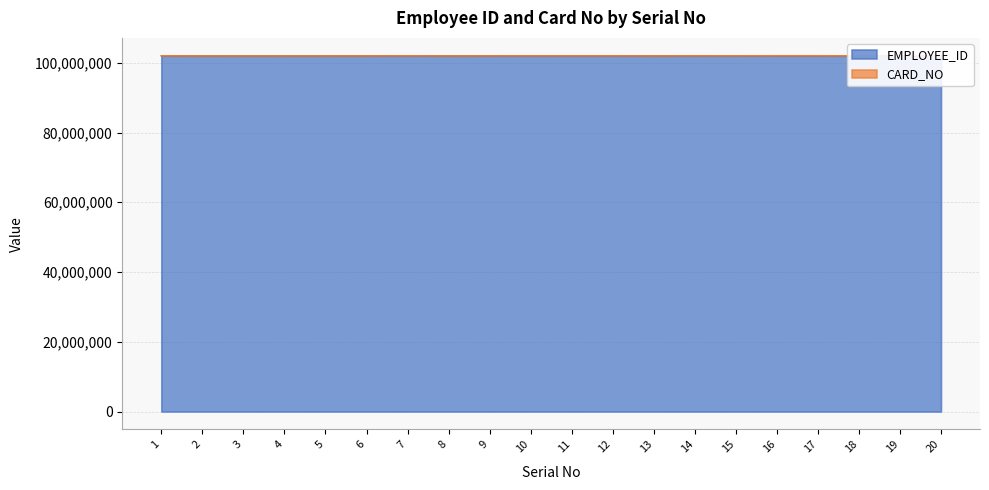

The value at 4 is 157629740. True or false?

False